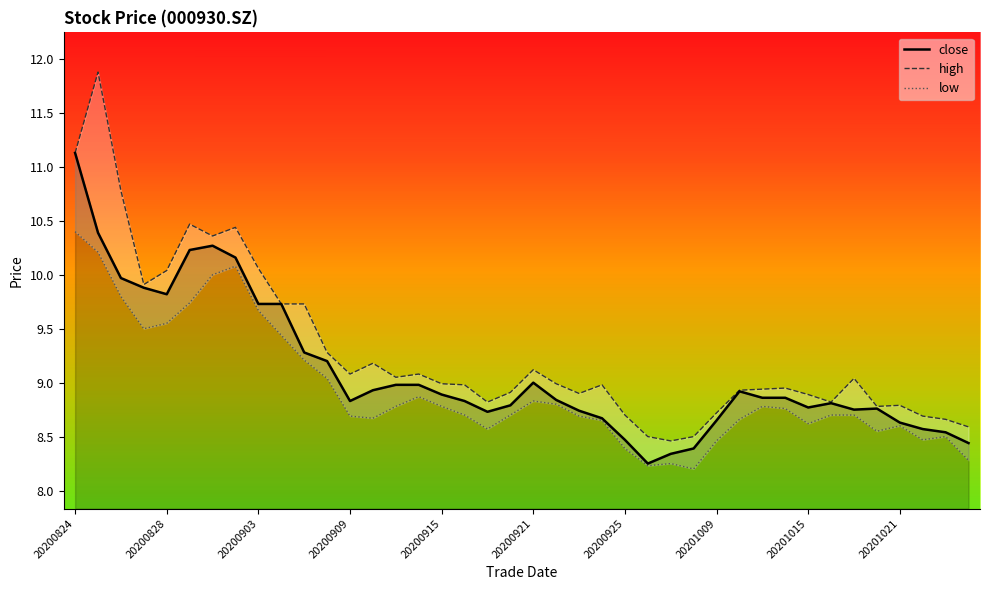

What is the difference between the maximum and second lowest values in the low series?

2.2